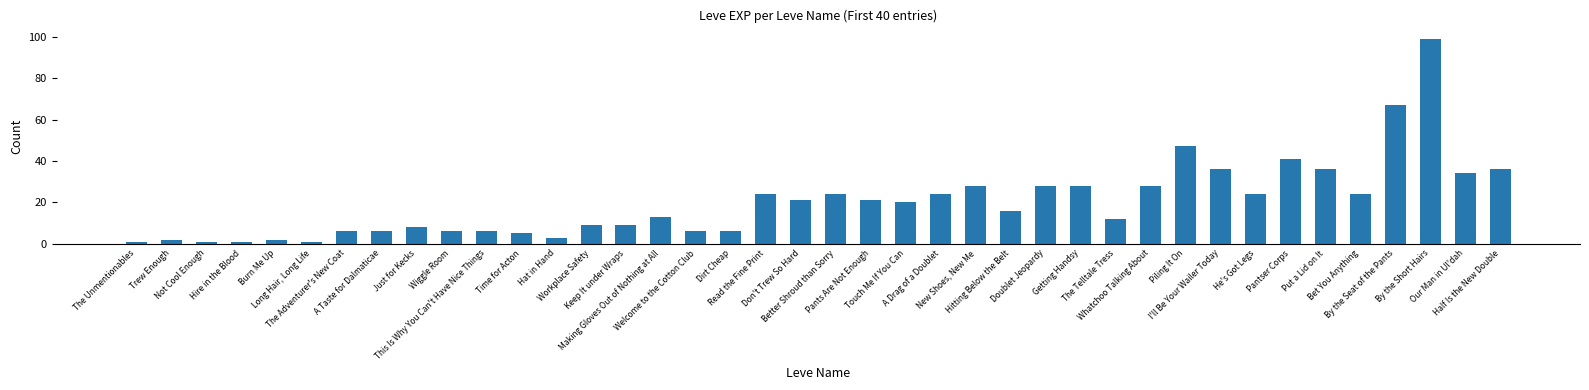

Reading right to left, transcribe all the data shown in this chart.

36	34	99	67	24	36	41	24	36	47	28	12	28	28	16	28	24	20	21	24	21	24	6	6	13	9	9	3	5	6	6	8	6	6	1	2	1	1	2	1